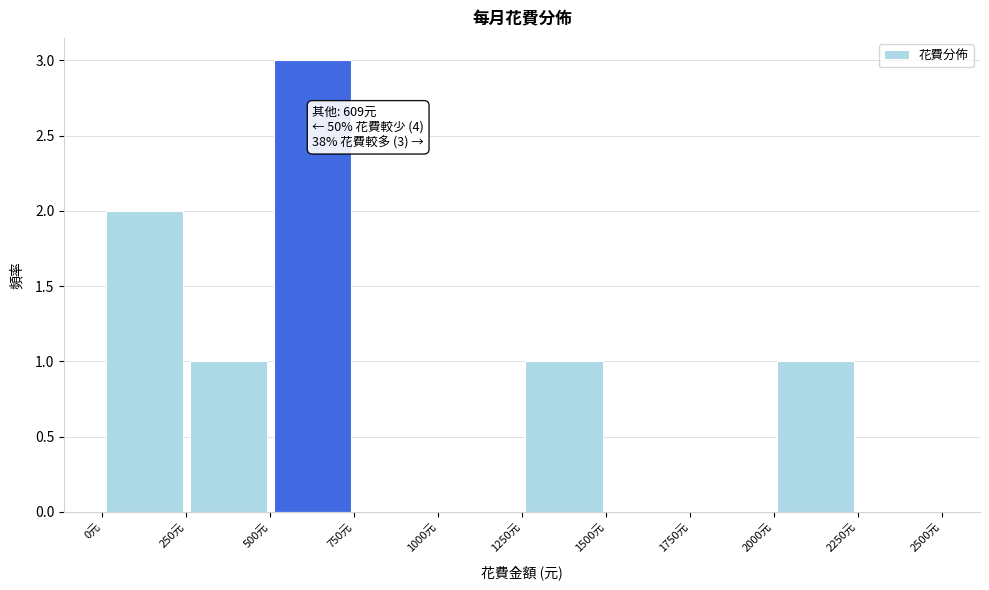

Which range on the x-axis has the tallest bar?

500 to 750